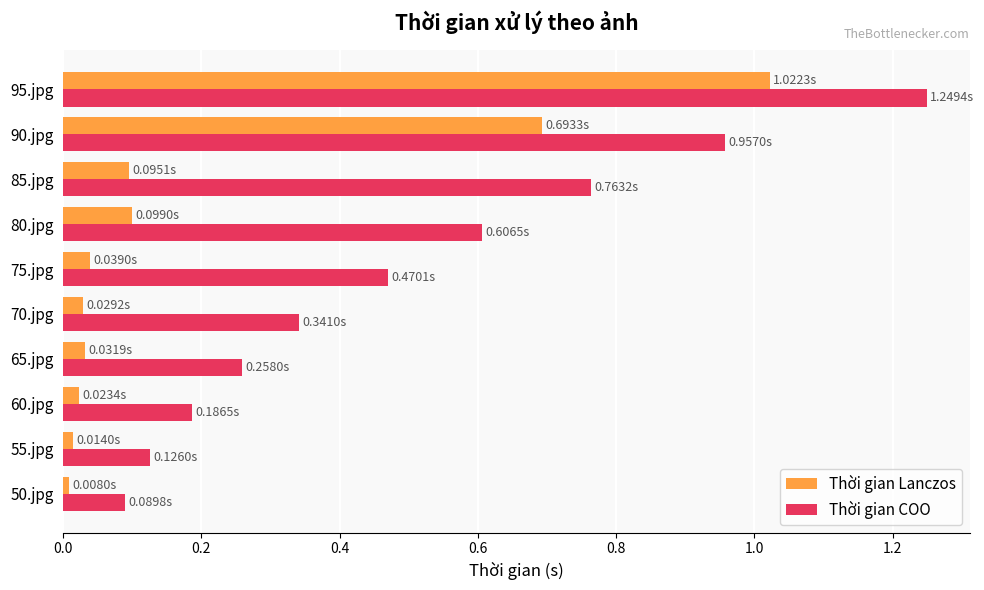

List the series in order of their overall mean, lowest first.

Thời gian Lanczos, Thời gian COO